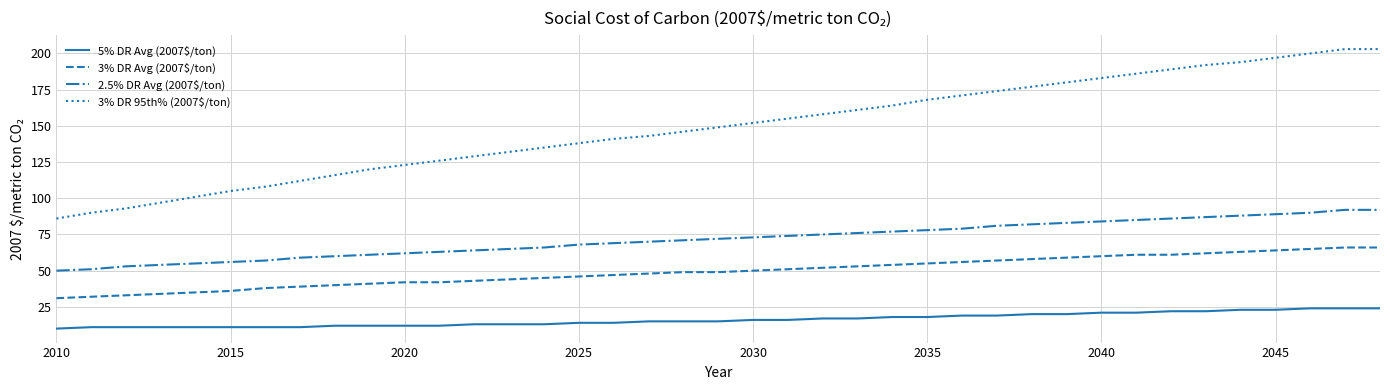

Which series has the largest total across all categories?

3% DR 95th% (2007$/ton)